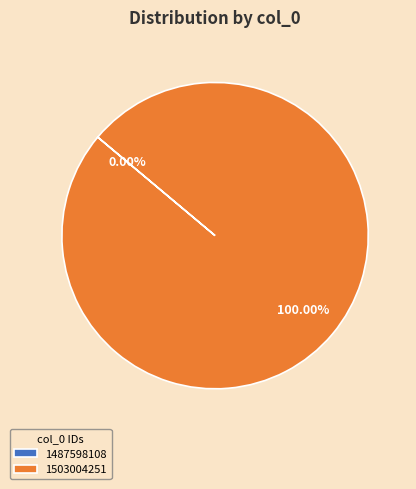

Is it true that 1503004251 is 86% of the pie?

False